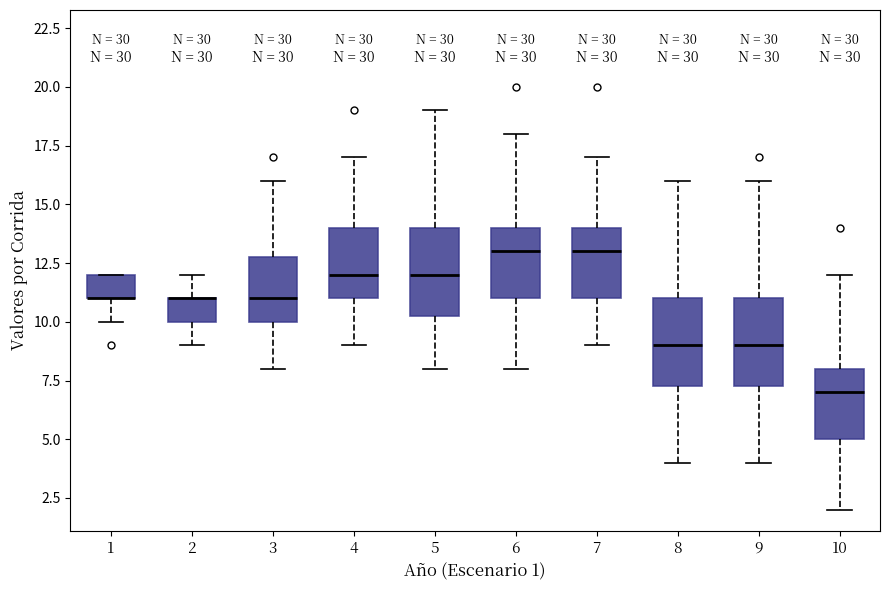

Reading left to right, read every box against the y-axis: the position of its median line, the range the box covers, and the ends of its whiskers. The values are not printed on the chart, so give them approximately, as read against the axis.

1: median 11.0 (drawn on the box's lower edge), box 11.0 to 12.0, whiskers 10.0 to 12.0
2: median 11.0 (drawn on the box's upper edge), box 10.0 to 11.0, whiskers 9.0 to 12.0
3: median 11.0, box 10.0 to 13.0, whiskers 8.0 to 16.0
4: median 12.0, box 11.0 to 14.0, whiskers 9.0 to 17.0
5: median 12.0, box 10.5 to 14.0, whiskers 8.0 to 19.0
6: median 13.0, box 11.0 to 14.0, whiskers 8.0 to 18.0
7: median 13.0, box 11.0 to 14.0, whiskers 9.0 to 17.0
8: median 9.0, box 7.5 to 11.0, whiskers 4.0 to 16.0
9: median 9.0, box 7.5 to 11.0, whiskers 4.0 to 16.0
10: median 7.0, box 5.0 to 8.0, whiskers 2.0 to 12.0